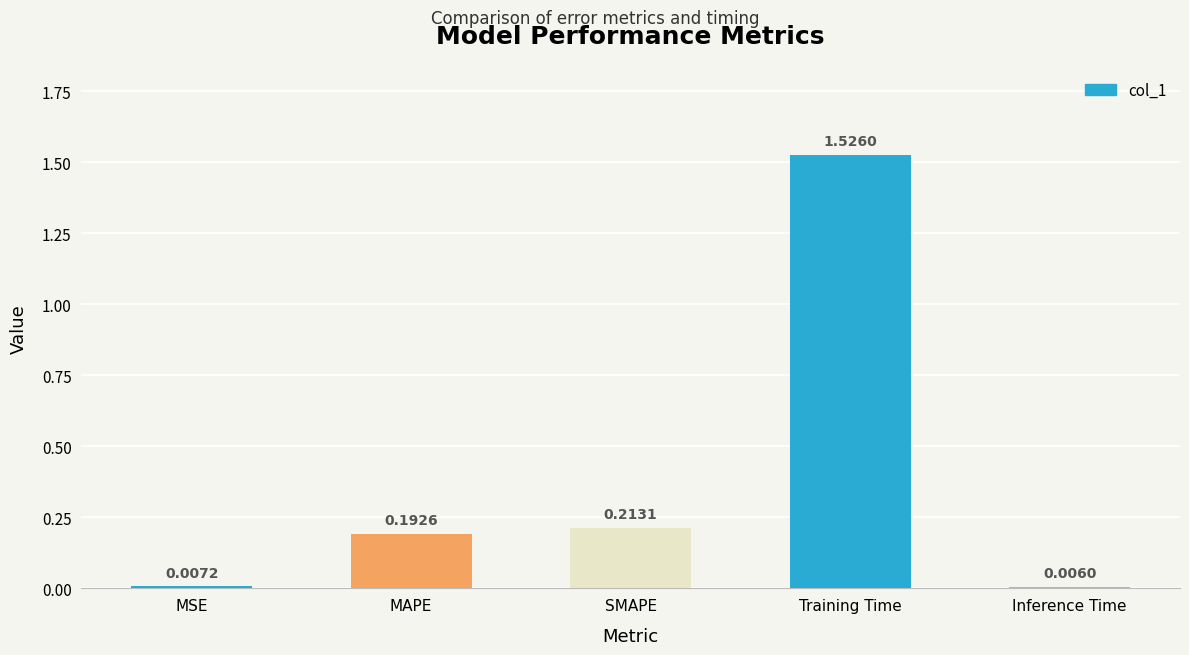

The value at MAPE is 0.3. True or false?

False